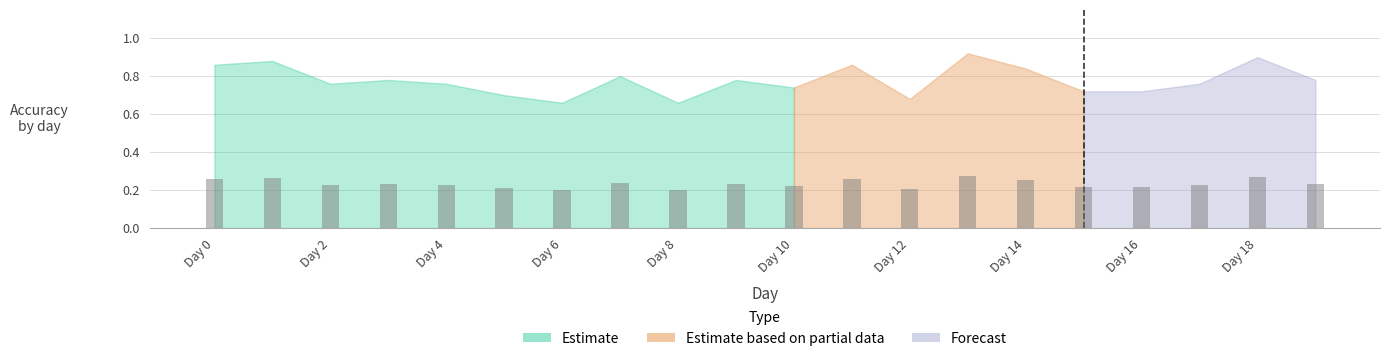

Reading left to right, transcribe all the data shown in this chart.

0.3	0.3	0.2	0.2	0.2	0.2	0.2	0.2	0.2	0.2	0.2	0.3	0.2	0.3	0.3	0.2	0.2	0.2	0.3	0.2